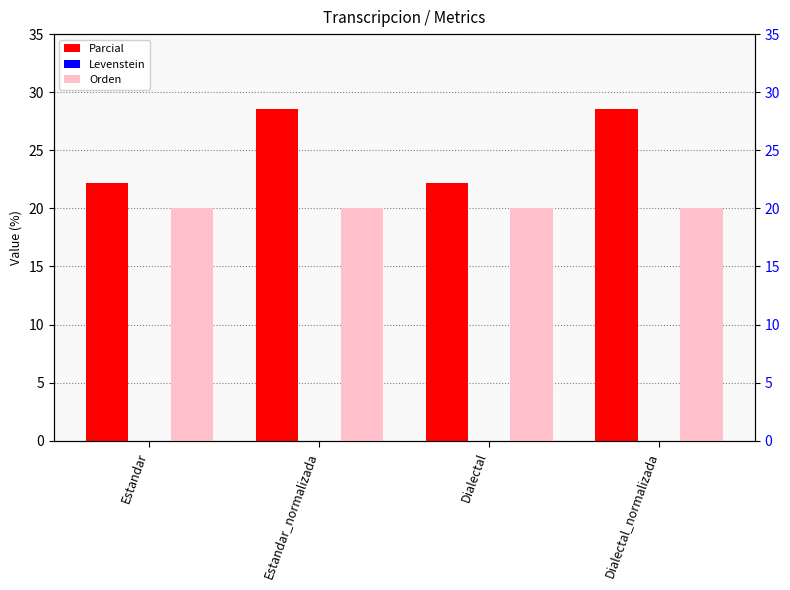

Which series has the largest total across all categories?

Parcial